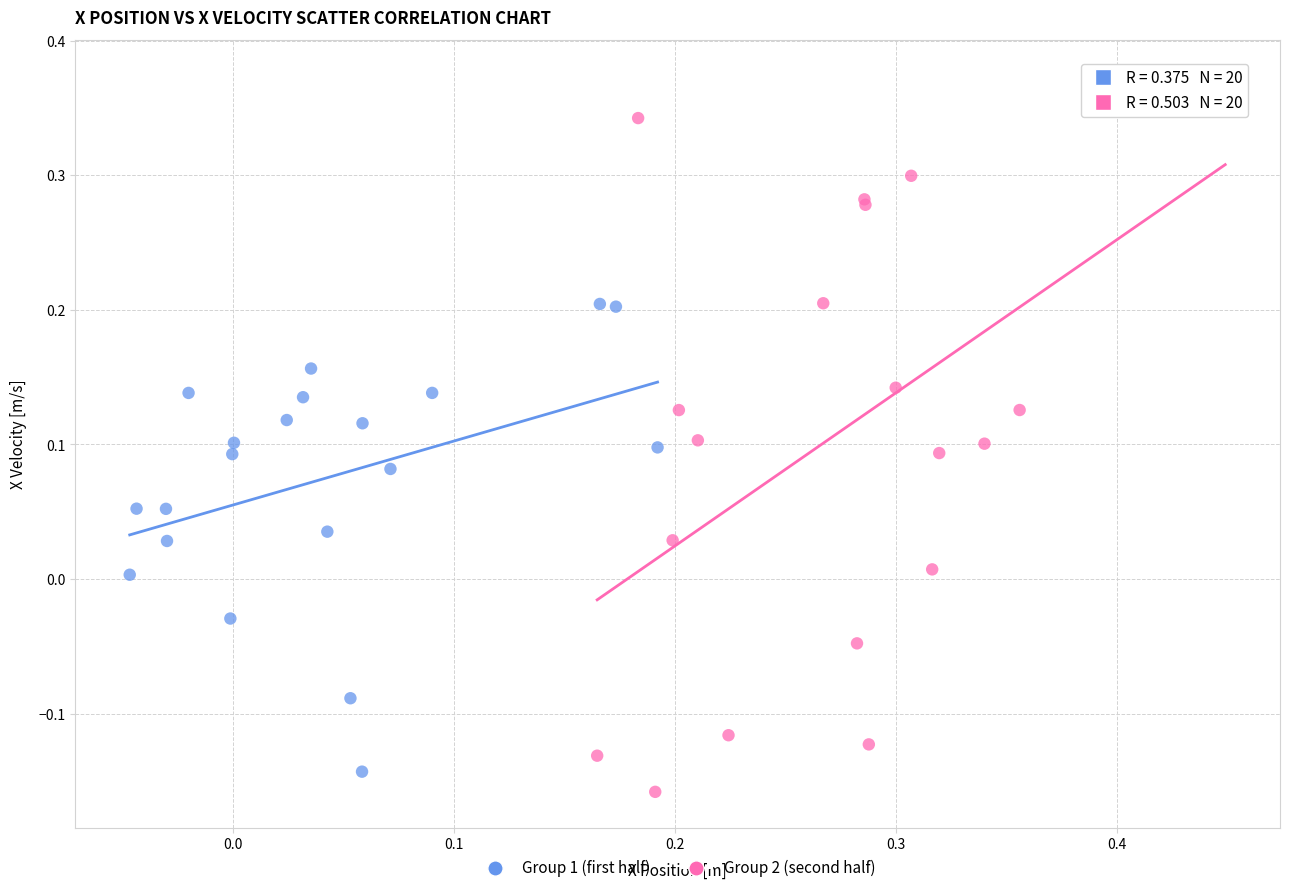

Which series reaches the maximum Y coordinate?

Group 2 (second half)